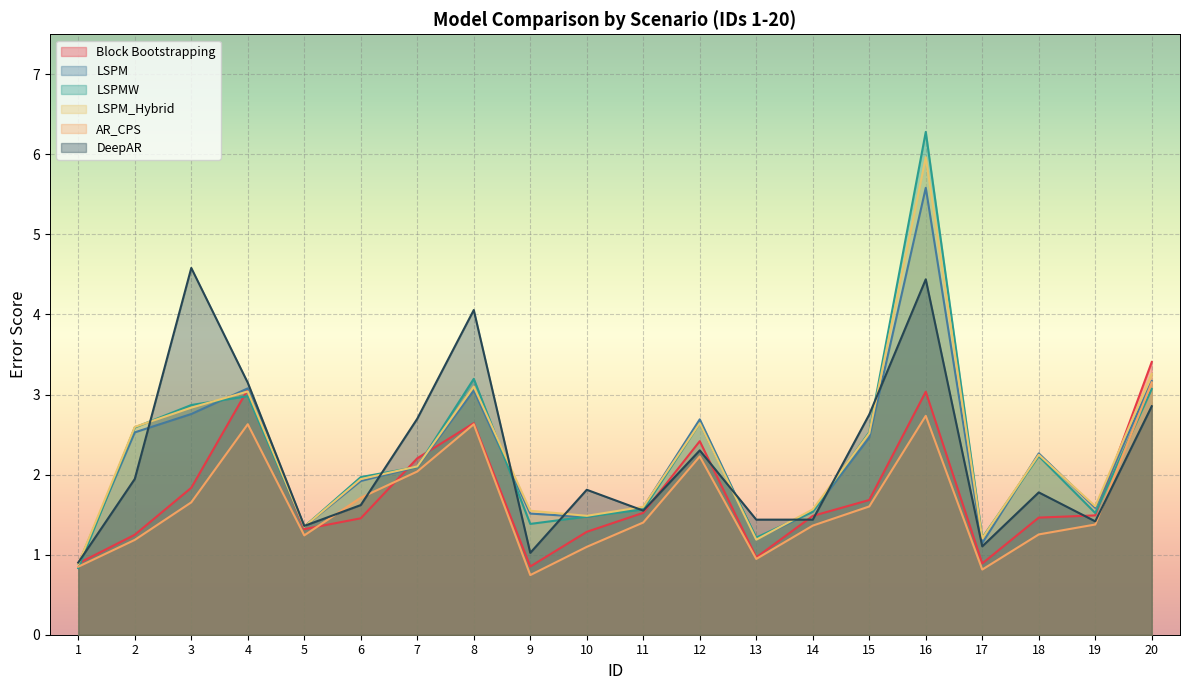

At which category does the chart reach its minimum across all series?

9